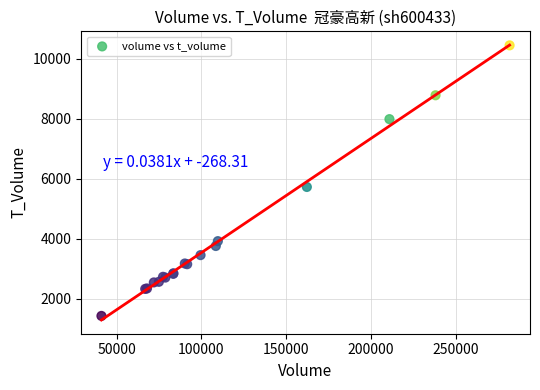

What Y value in the scatter plot is closest to 5940?

5729